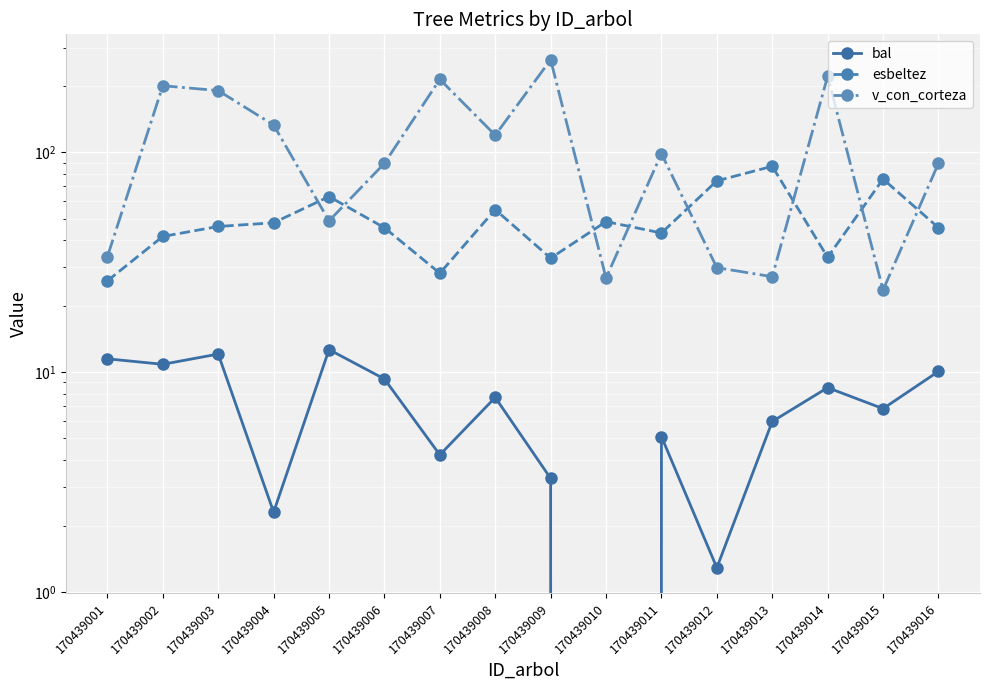

Where does the esbeltez series first go above 46?

170439003